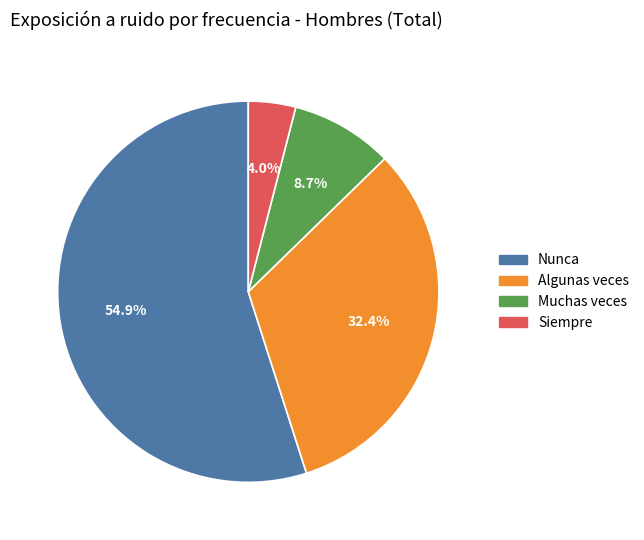

Combined, do Muchas veces and Algunas veces account for over 50%?

No